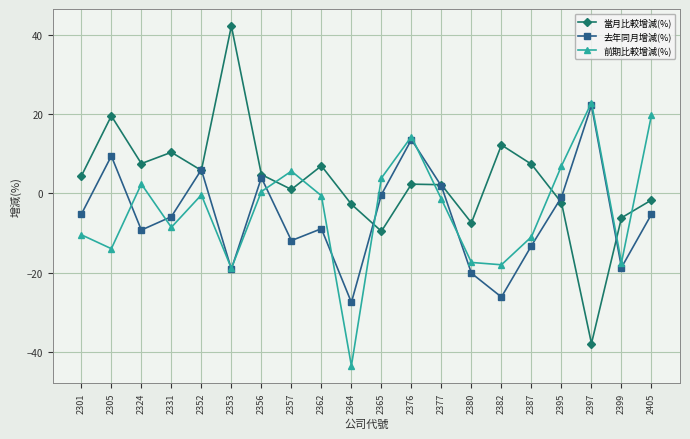

How many positive values does the 前期比較增減(%) series have?

8